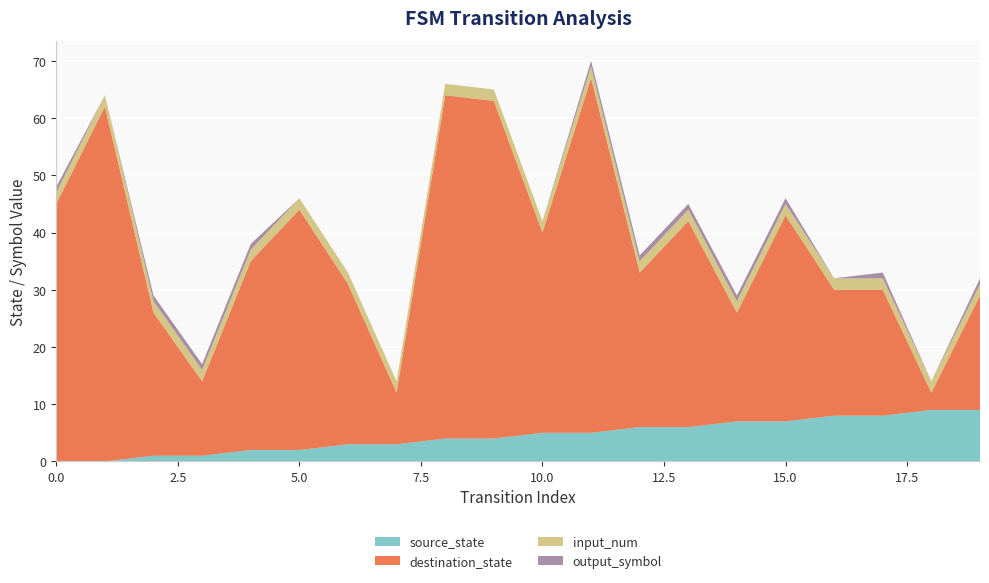

Reading right to left, list all the values displayed in this chart.

source_state: 19=9	18=9	17=8	16=8	15=7	14=7	13=6	12=6	11=5	10=5	9=4	8=4	7=3	6=3	5=2	4=2	3=1	2=1	1=0	0=0
destination_state: 19=20	18=3	17=22	16=22	15=36	14=19	13=36	12=27	11=62	10=35	9=59	8=60	7=9	6=28	5=42	4=33	3=13	2=25	1=62	0=45
input_num: 19=2	18=2	17=2	16=2	15=2	14=2	13=2	12=2	11=2	10=2	9=2	8=2	7=2	6=2	5=2	4=2	3=2	2=2	1=2	0=2
output_symbol: 19=1	18=0	17=1	16=0	15=1	14=1	13=1	12=1	11=1	10=0	9=0	8=0	7=0	6=0	5=0	4=1	3=1	2=1	1=0	0=1